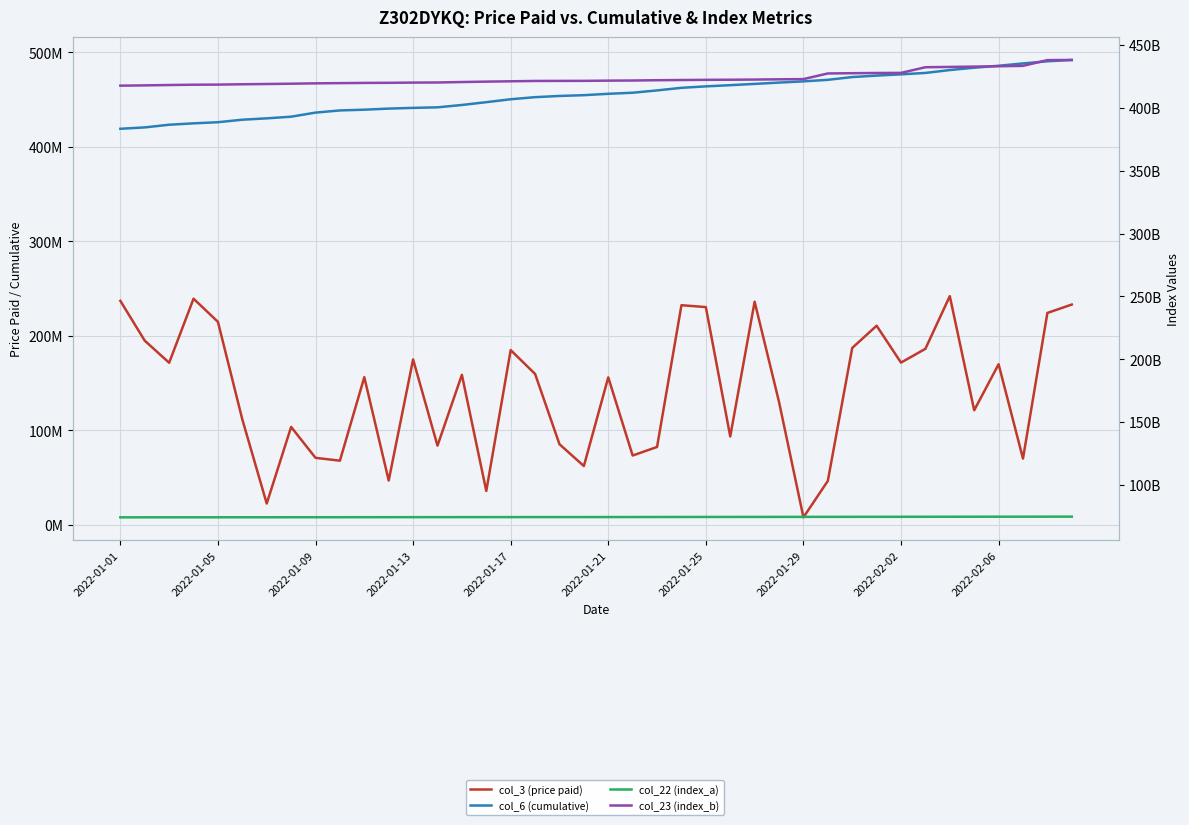

Between 29 and 33, which series saw the biggest shift?

col_23 (index_b)